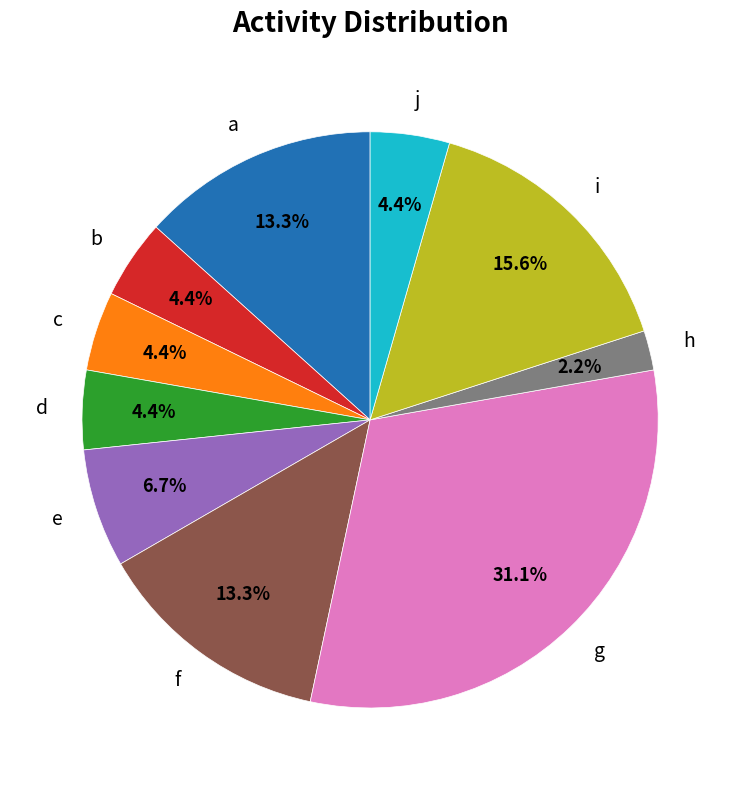

Does any single category account for the majority?

No